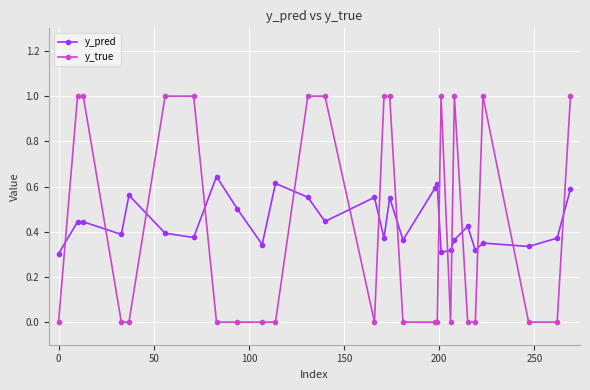

What is the greatest value displayed?

1.0